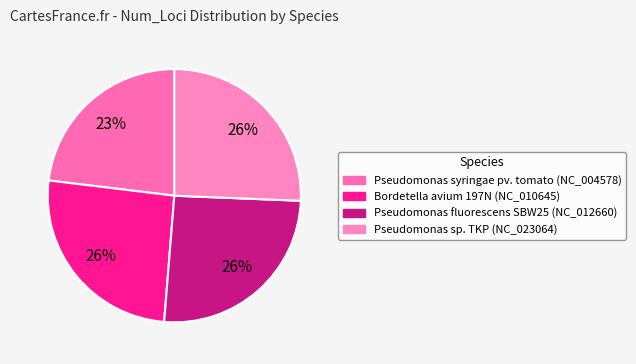

To the nearest percent, what is the combined percentage of Pseudomonas fluorescens SBW25 (NC_012660) and Pseudomonas sp. TKP (NC_023064)?

51%